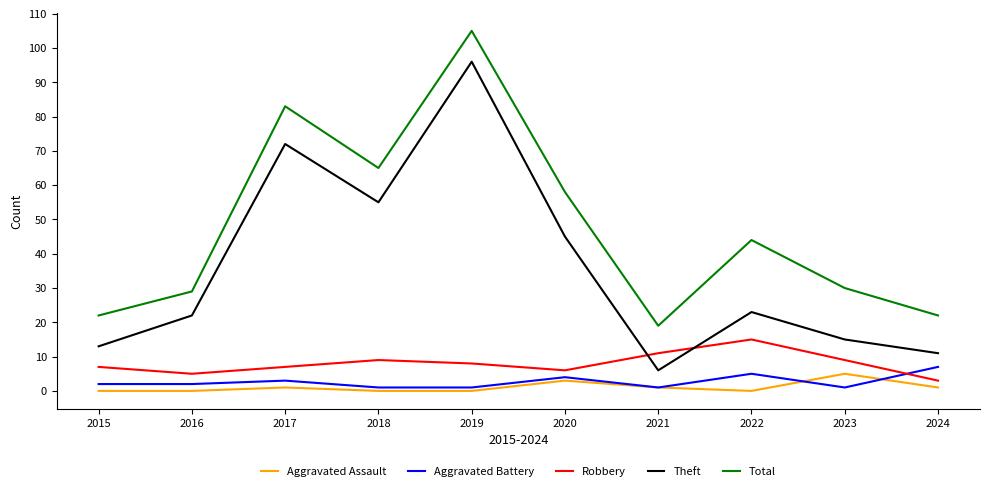

Which category has the highest value in the Aggravated Battery series?

2024